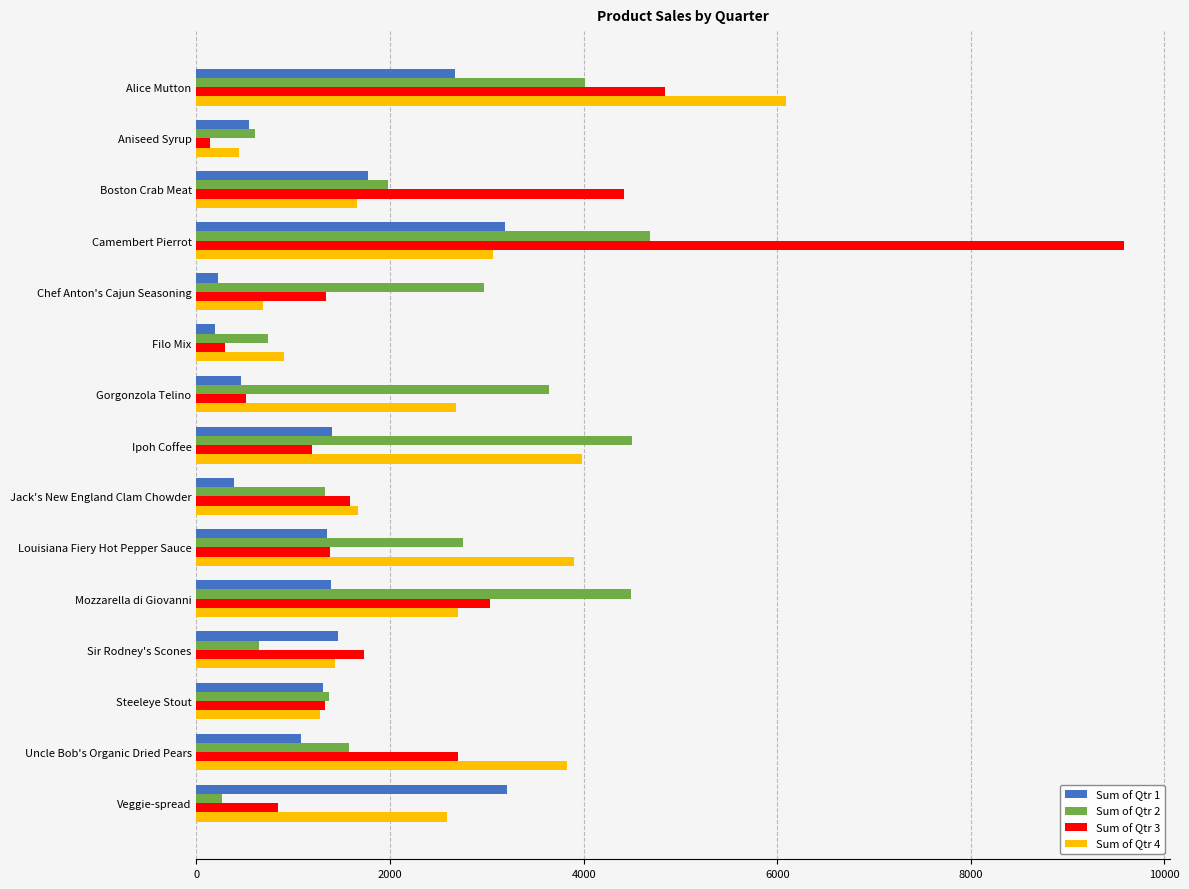

True or false: Sum of Qtr 2 has a value of 263.4 at Veggie-spread.

True